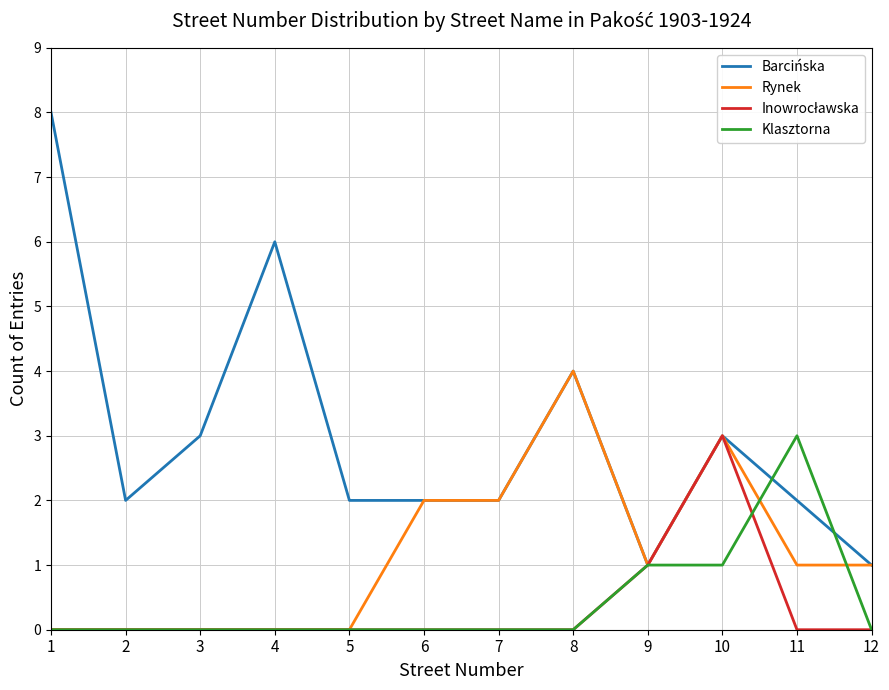

Which series has the largest total across all categories?

Barcińska